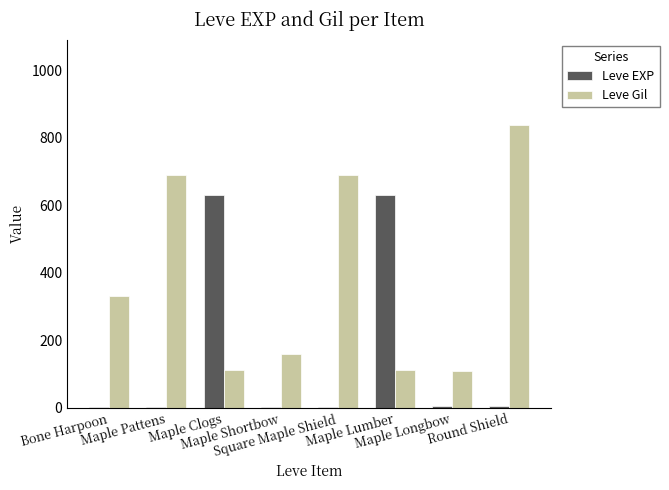

What is the sum of all Leve Gil values?

3045